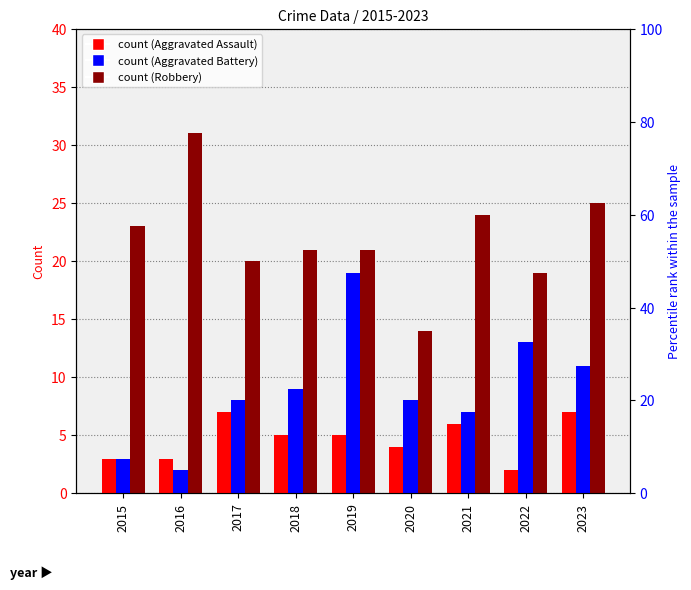

Rank the categories by Aggravated Assault value from lowest to highest.

2022, 2015, 2016, 2020, 2018, 2019, 2021, 2017, 2023